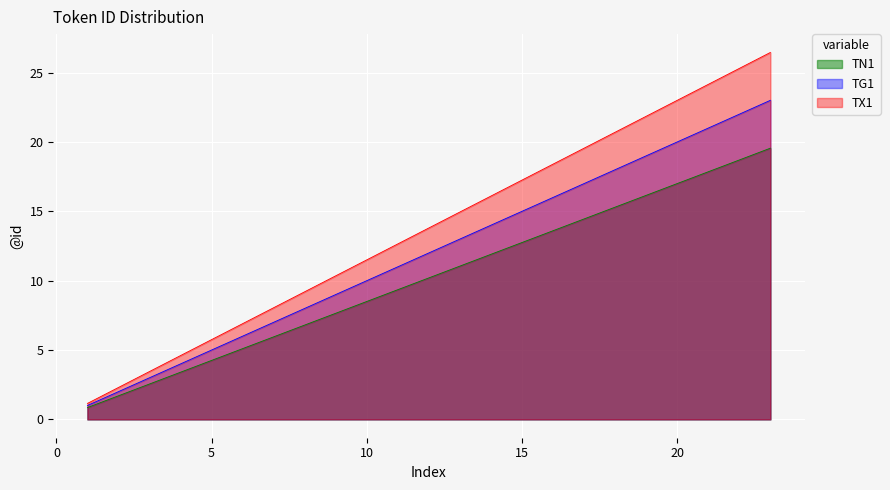

True or false: TX1 has more than 1 points higher than both neighbors.

False